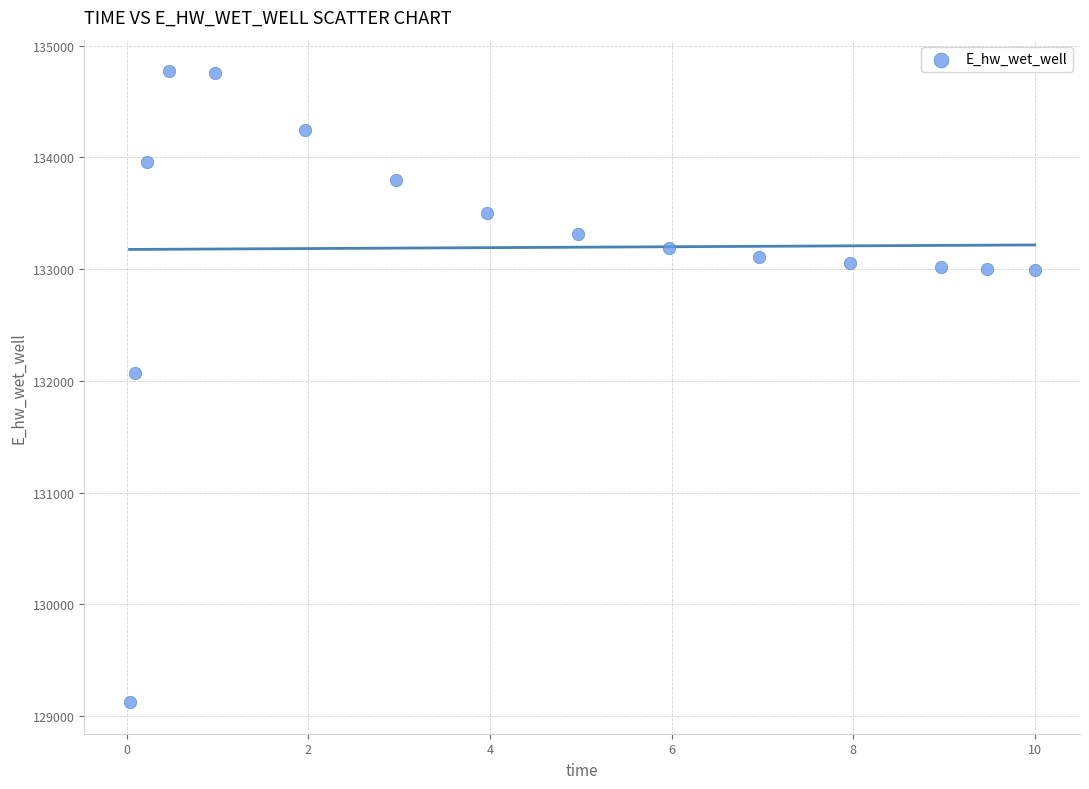

What is the range of X values (max minus min)?

10.0